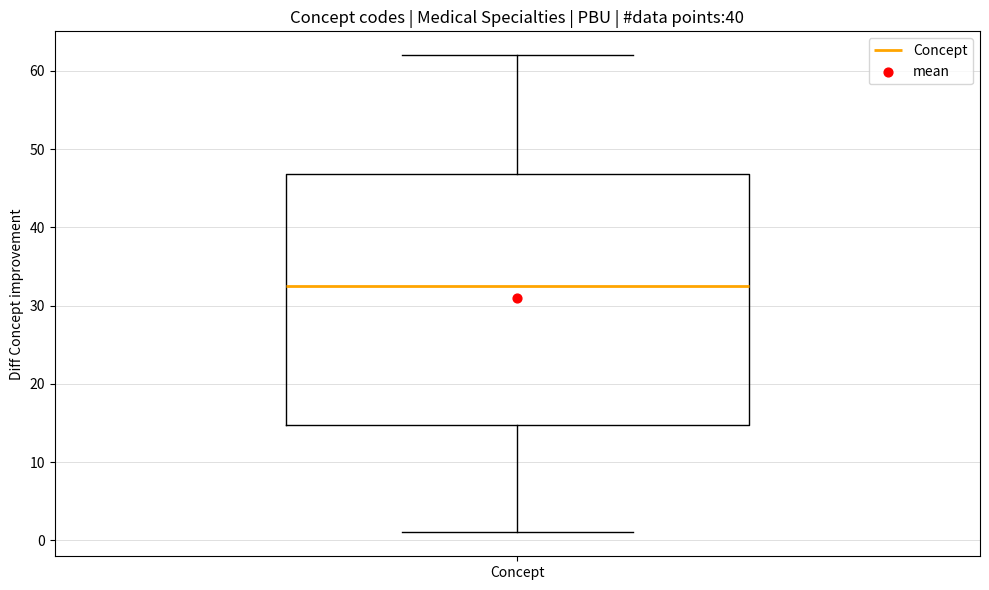

Transcribe this box plot: give where the median line is, the range the box spans, and where the two whiskers end, as read against the y-axis. The values are not printed on the chart, so give them approximately, as read against the axis.

median 33, box 15 to 47, whiskers 1 to 62